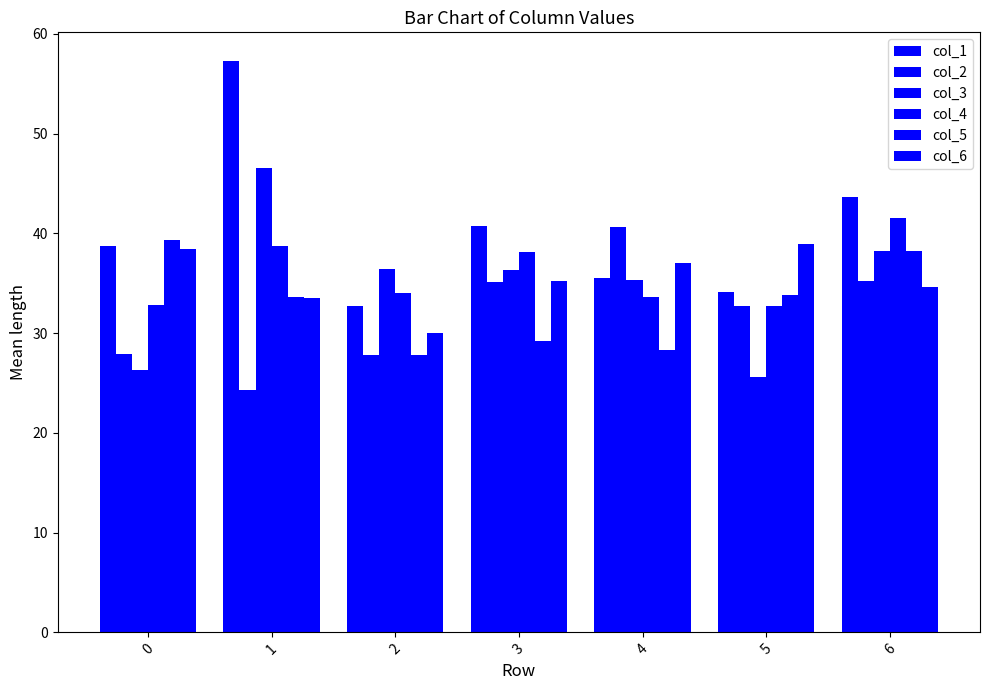

Which series has the widest spread of values?

col_1